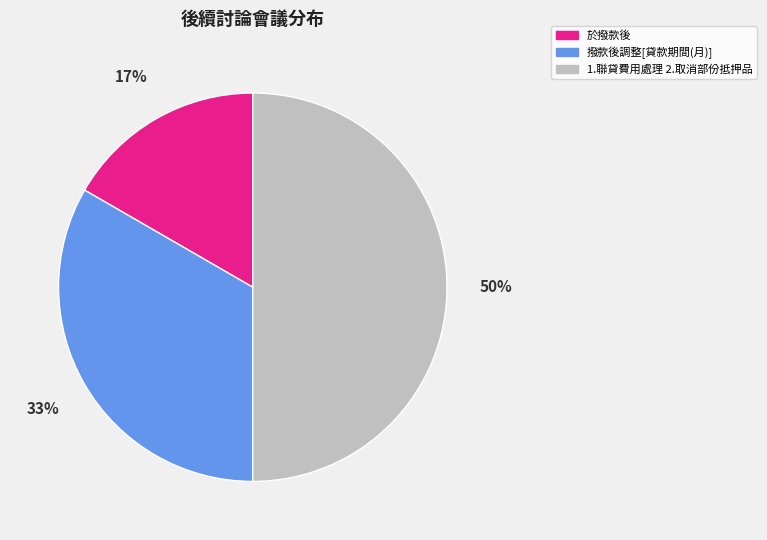

Does 撥款後調整[貸款期間(月)] represent more than half of the total?

No